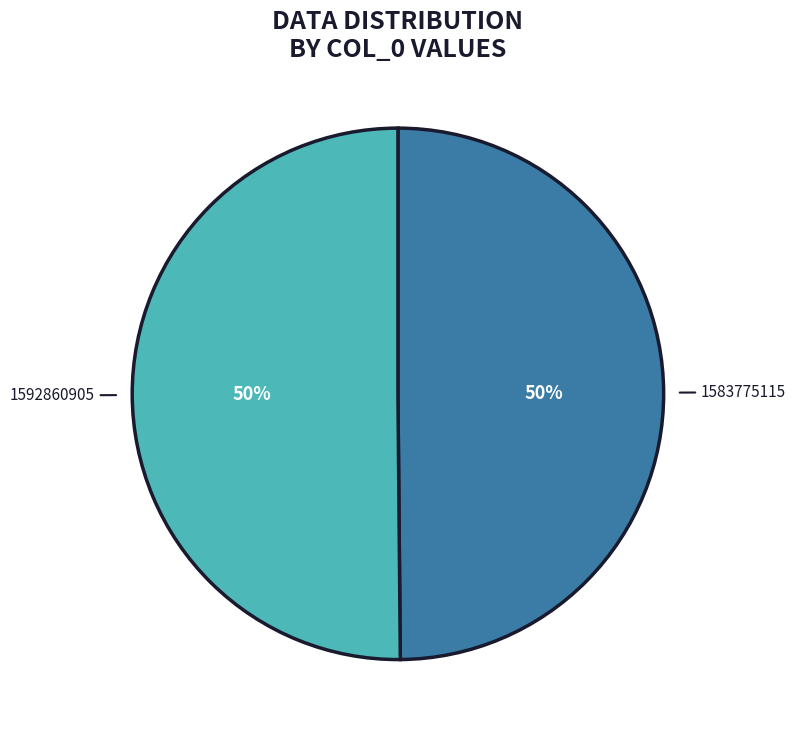

What percentage is the 1592860905 slice, to the nearest percent?

50%